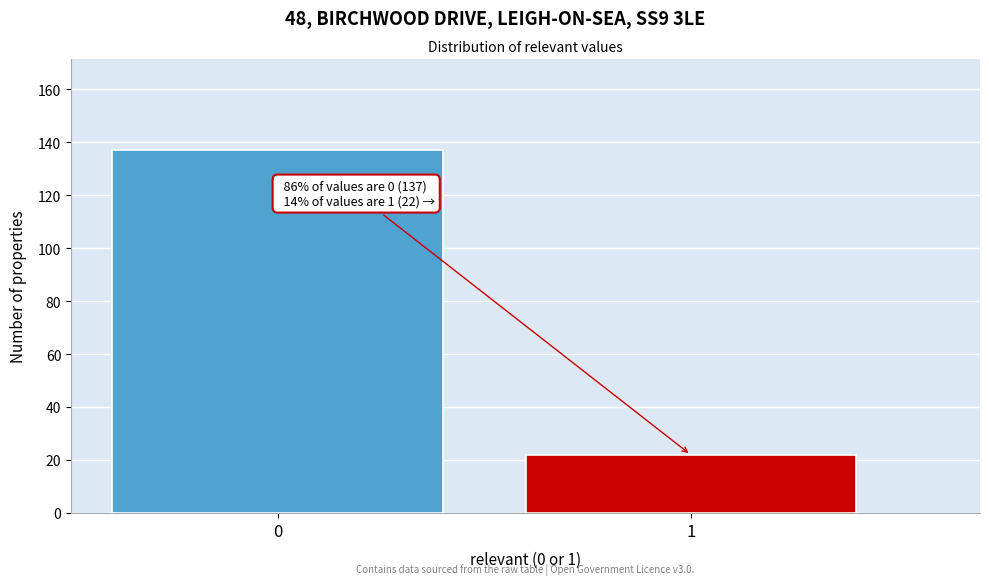

Reading left to right, extract all data points from this chart.

137	22